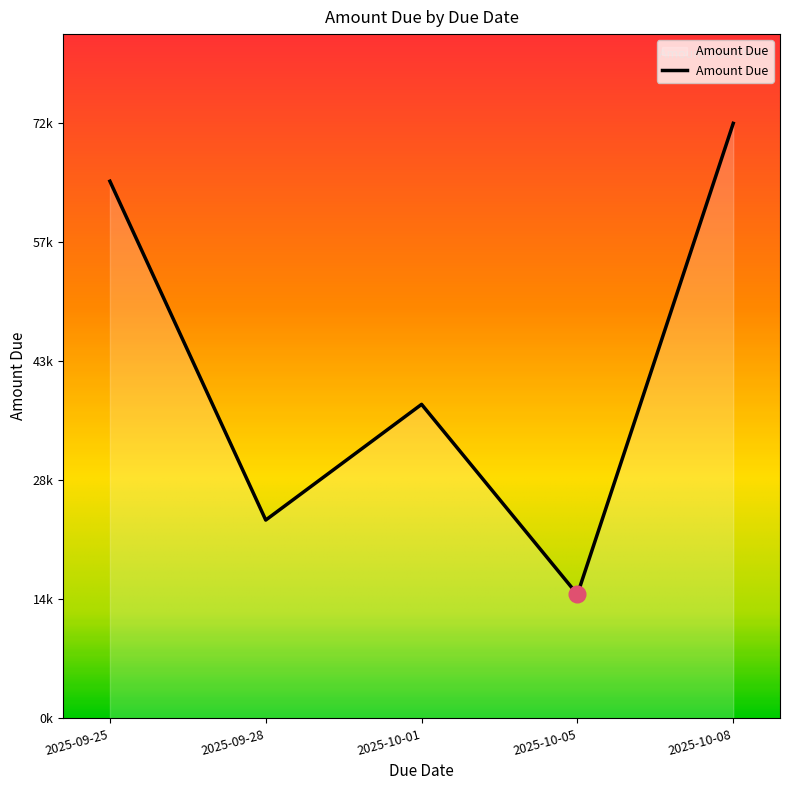

At which category does the chart reach its peak across all series?

2025-10-08